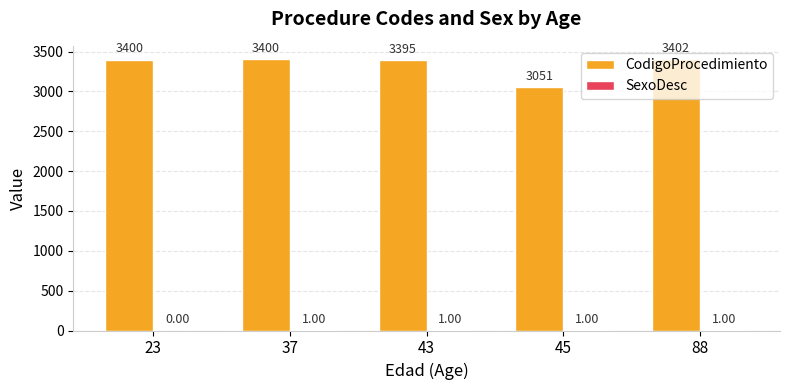

Which series changed the most between 43 and 88?

CodigoProcedimiento